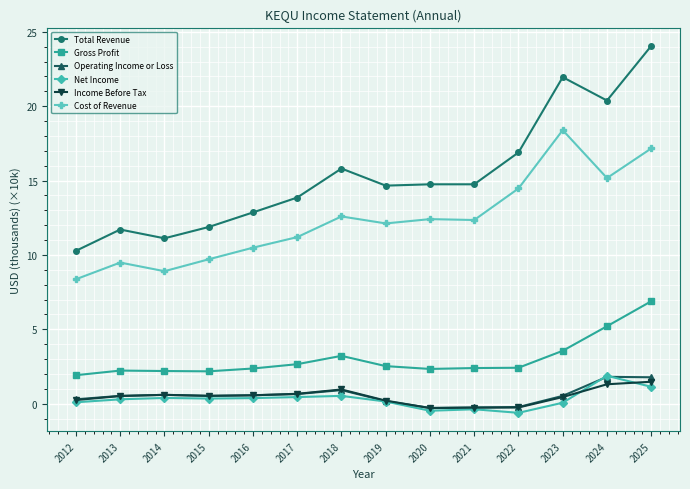

What is the difference between the highest and lowest values at 2016?

12.5